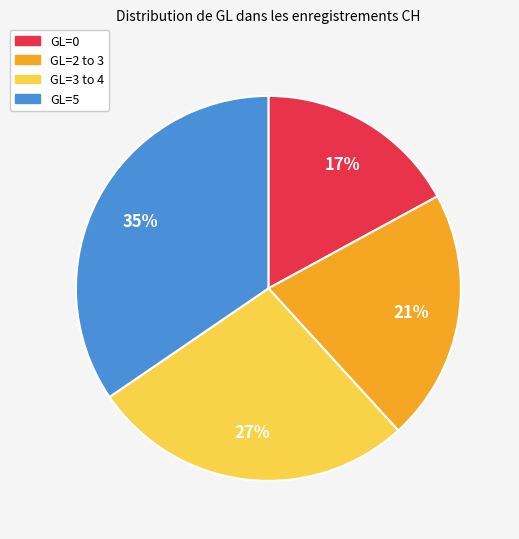

Is there a majority slice in this chart?

No